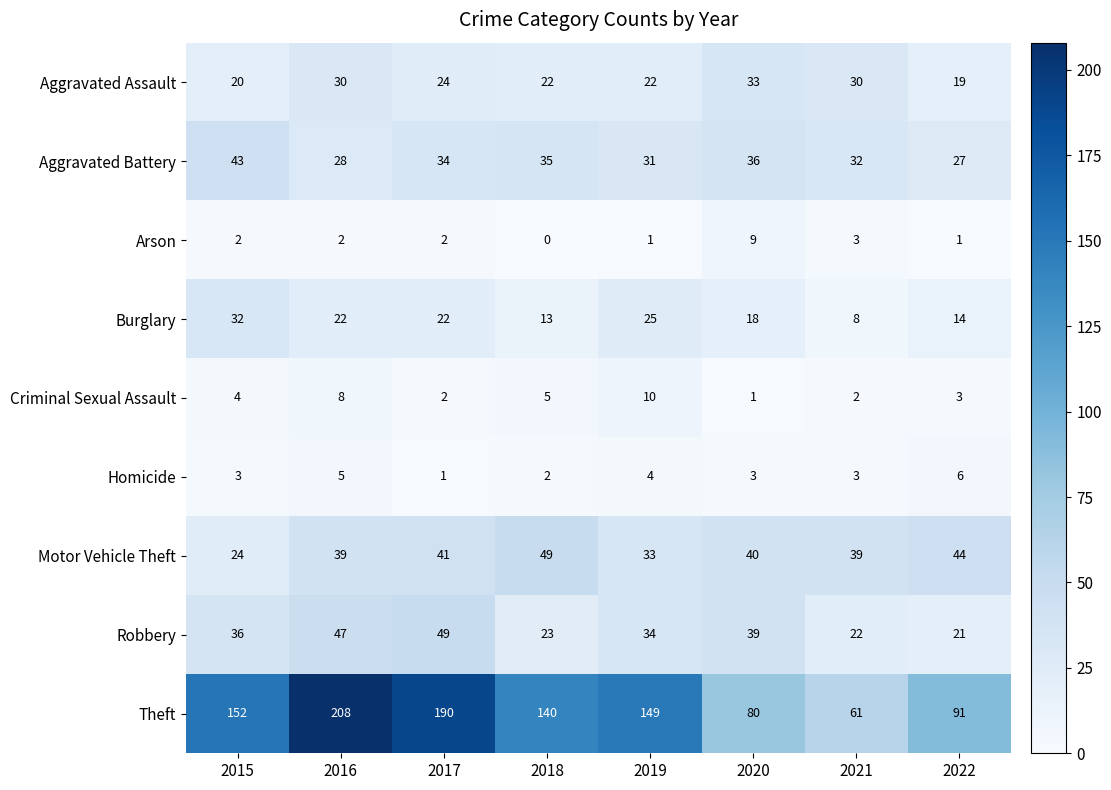

Read the Motor Vehicle Theft value at 2015, to the nearest 5.

25